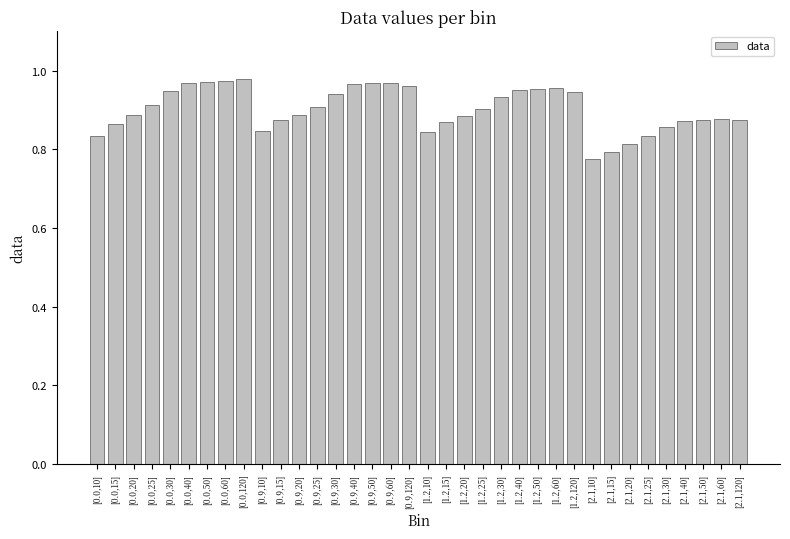

What is the label of the 36th bar from the right?

[0.0,10]